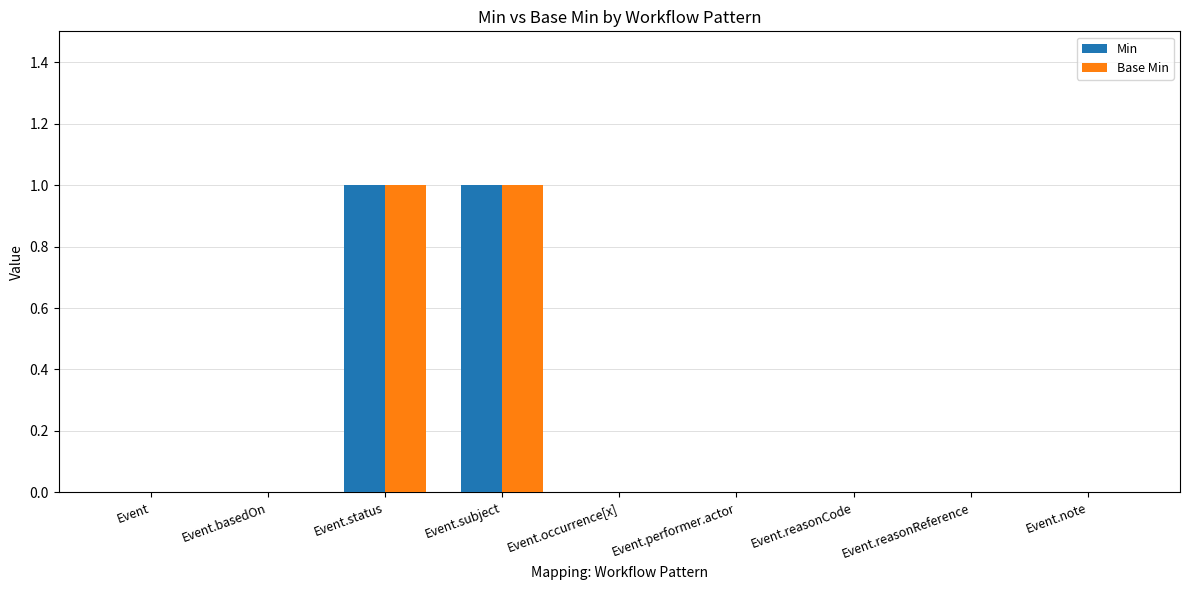

Reading right to left, what are all the values shown in this chart?

Min: 0	0	0	0	0	1	1	0	0
Base Min: 0	0	0	0	0	1	1	0	0